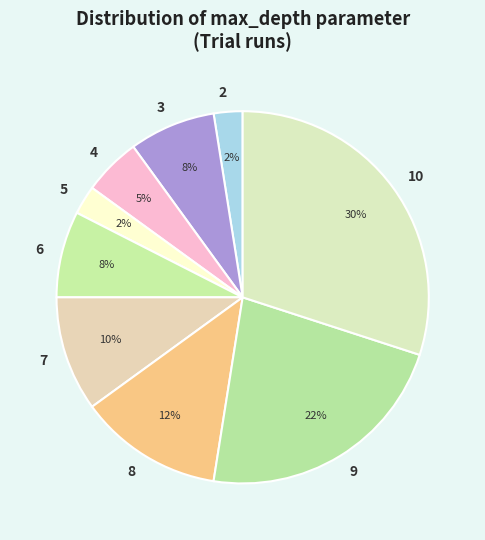

The 2 slice represents 20% of the pie. True or false?

False